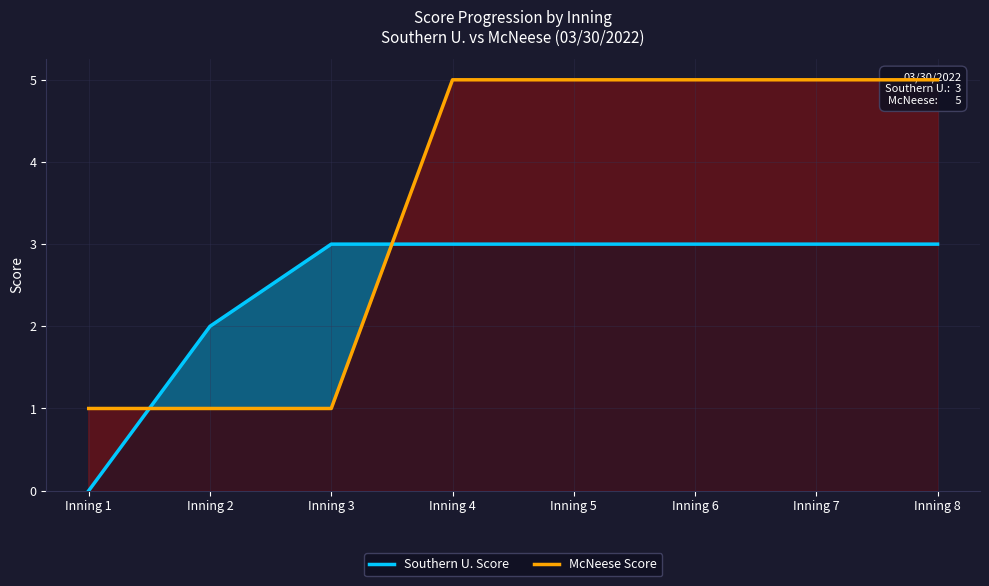

Which category has the lowest value in the Southern U. Score series?

Inning 1